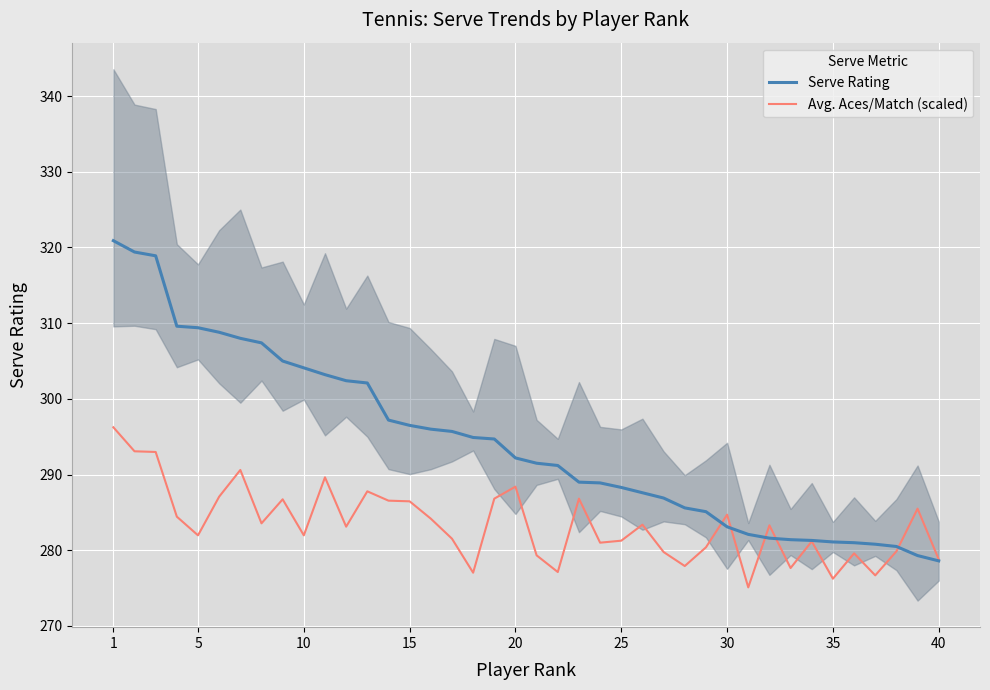

How many values in the Avg. Aces/Match (scaled) series are below 283?

19